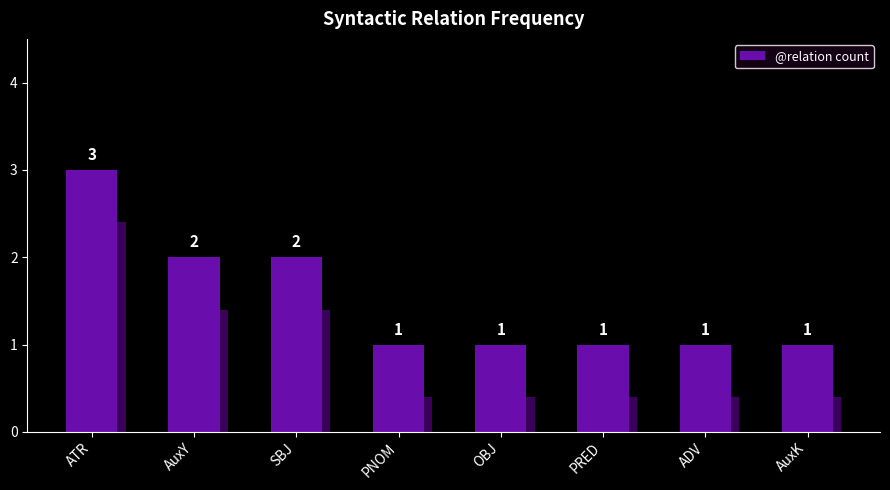

True or false: the data shows 1 at PNOM.

True